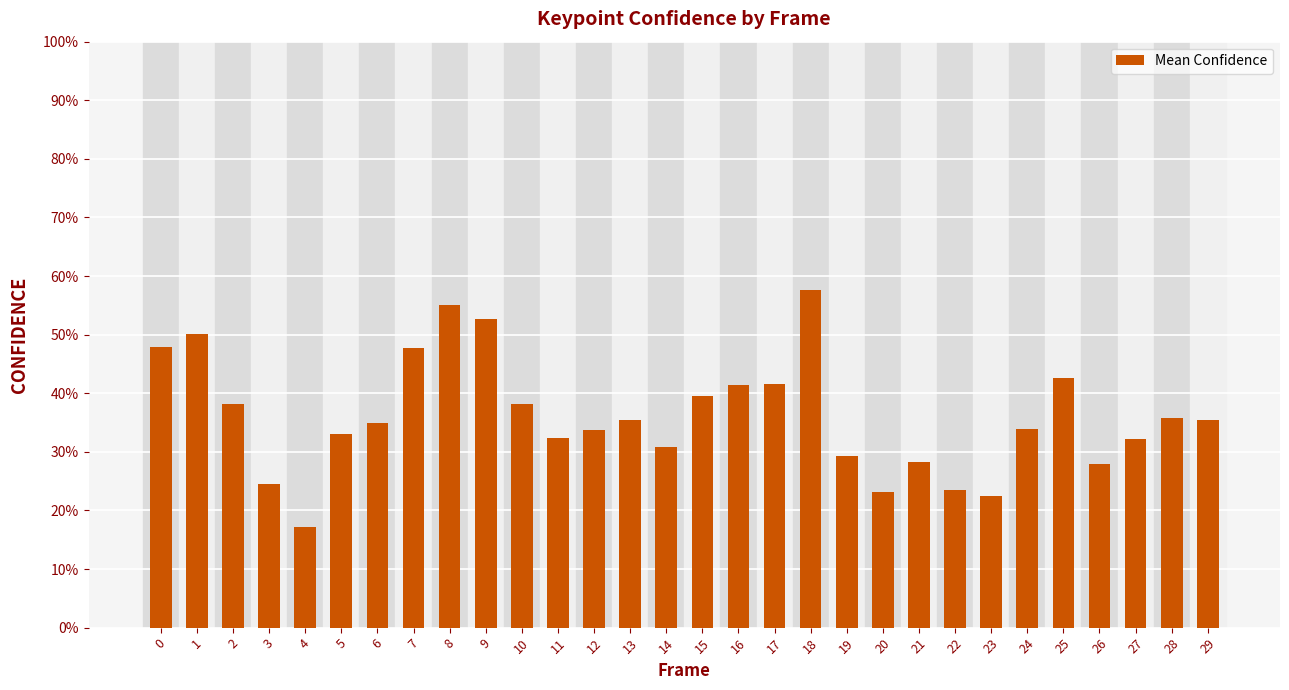

What is the minimum value shown in the chart?

0.2